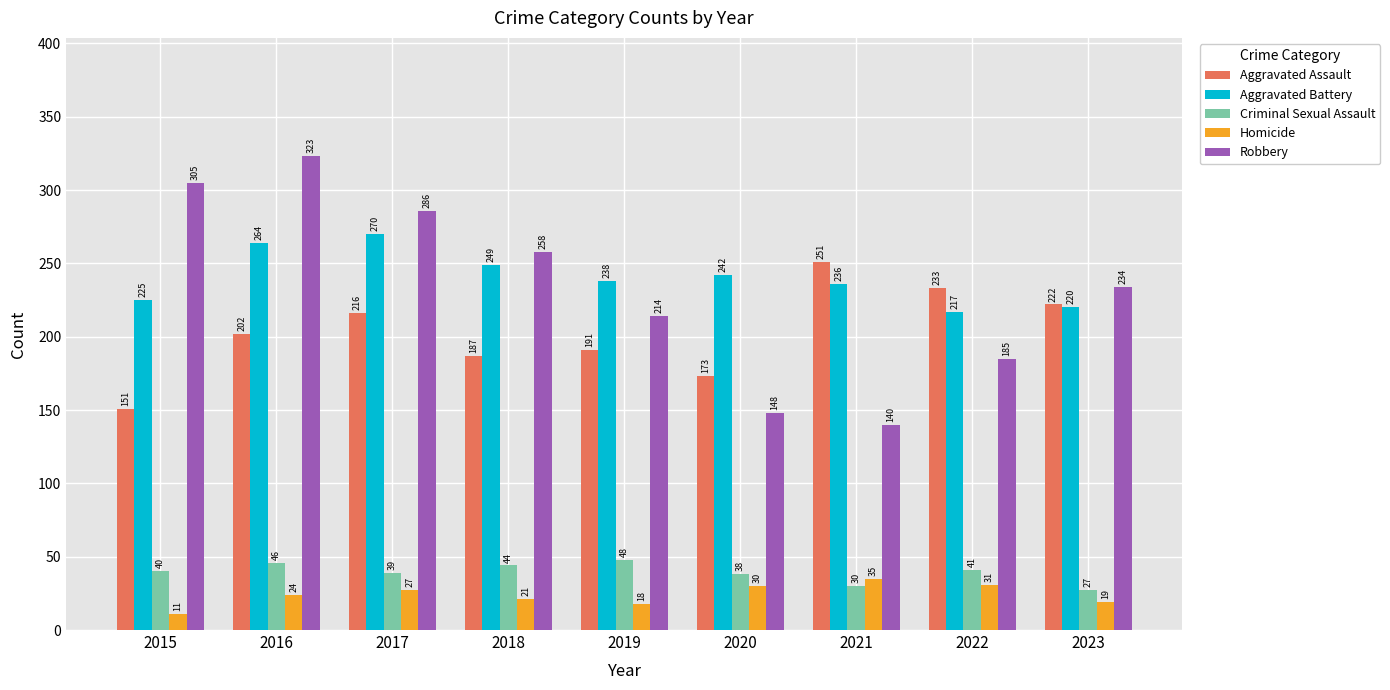

At which category does the chart reach its minimum across all series?

2015